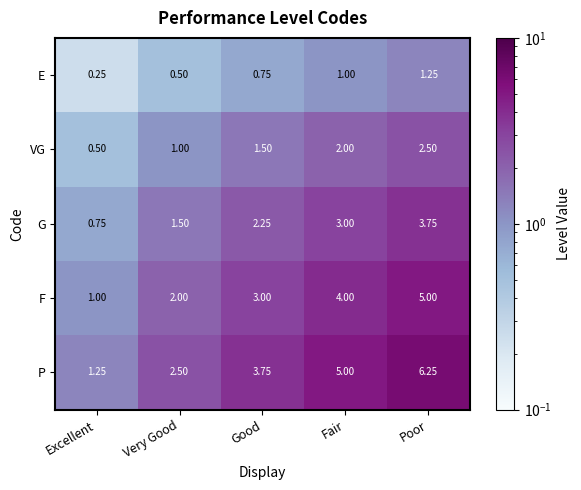

At which label does G first exceed 2?

Good